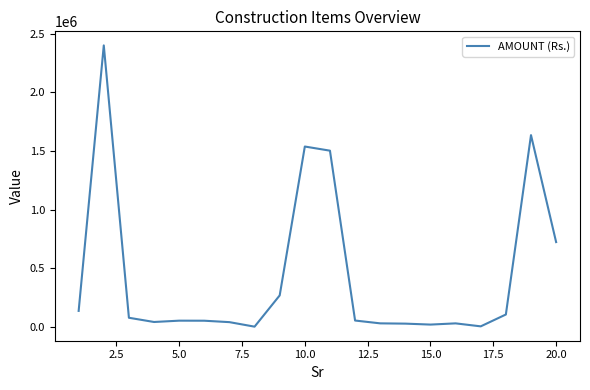

What is the difference between the maximum and minimum values?

2397090